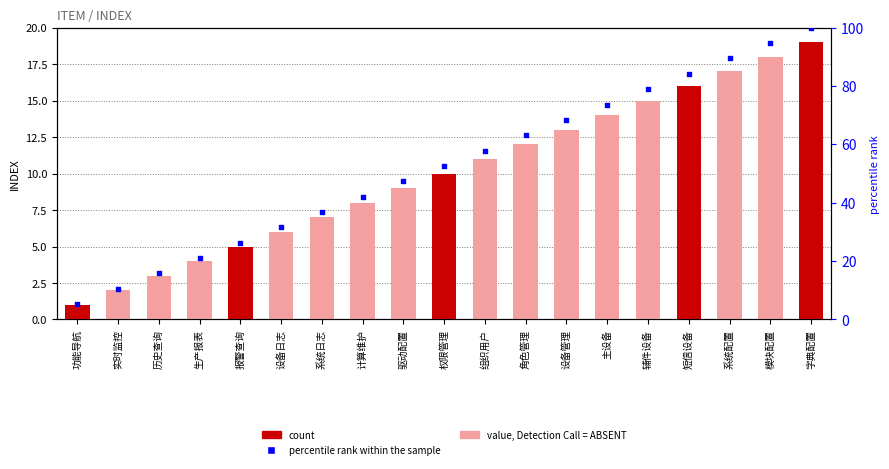

Which series has the widest spread of Y values?

percentile rank within the sample